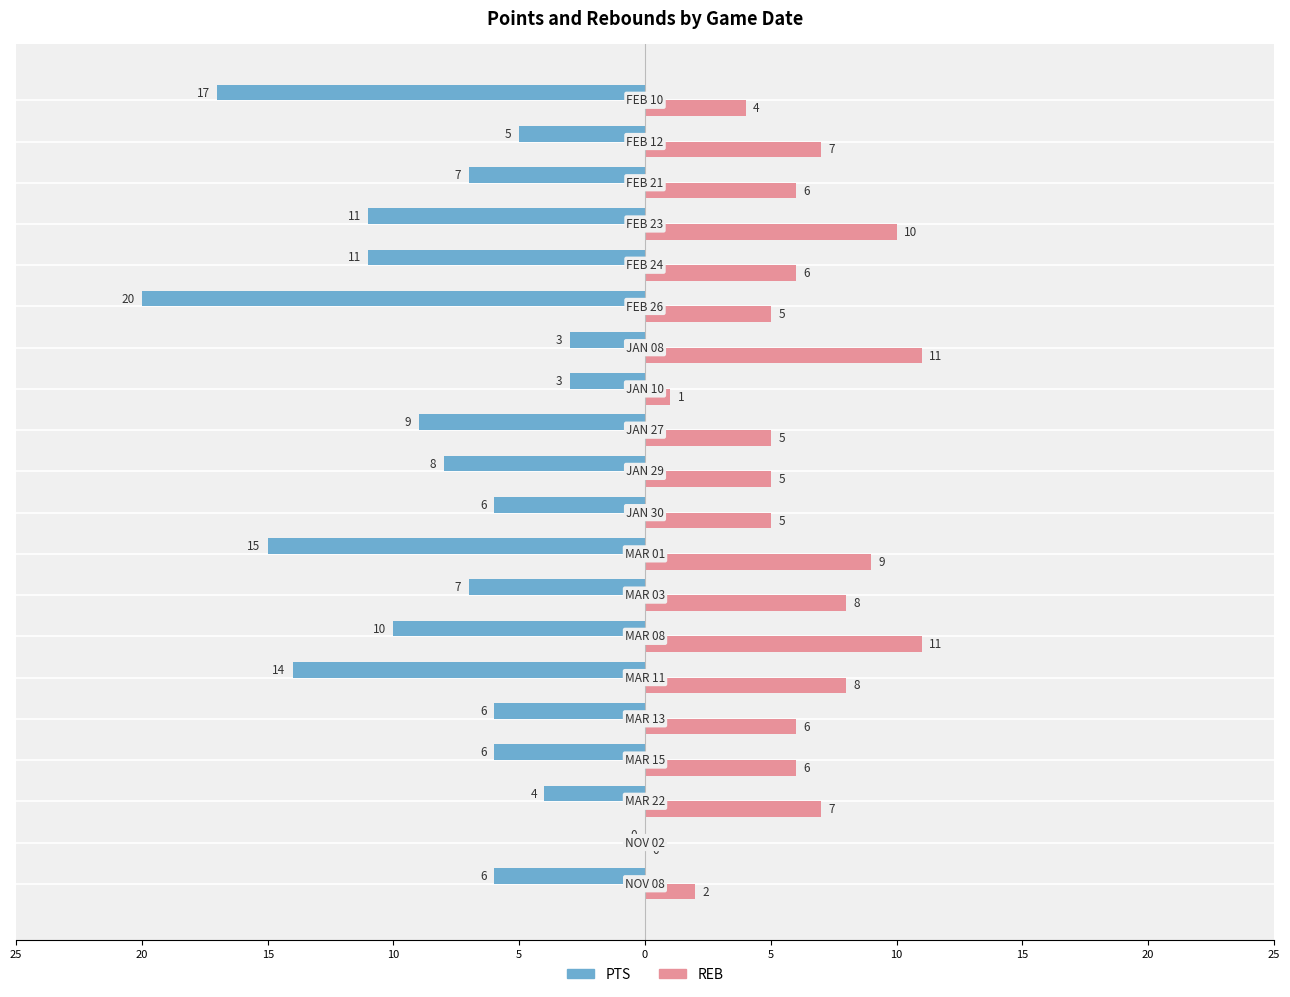

What are all the series names shown in the legend?

PTS, REB